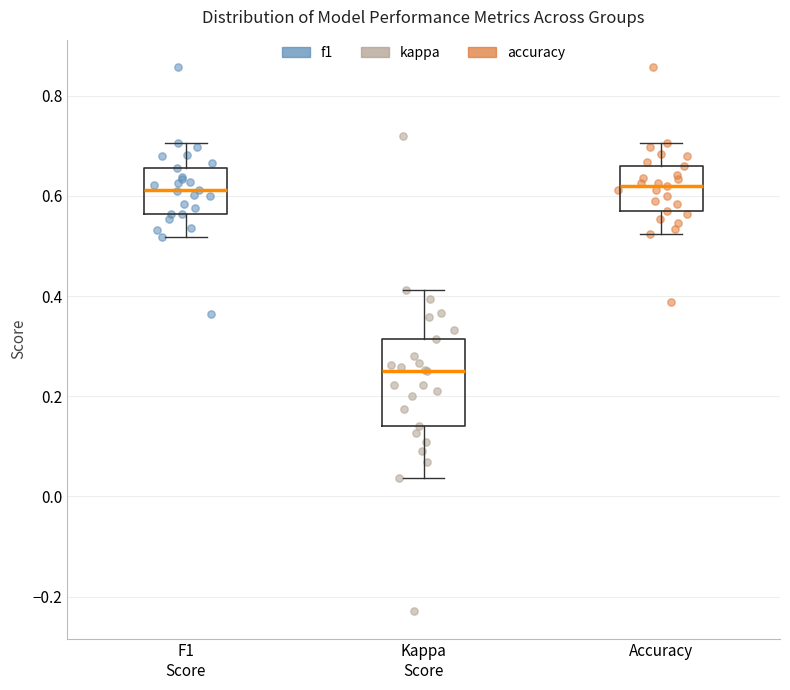

Which box is the tallest, from its lower edge to its upper edge?

Kappa Score